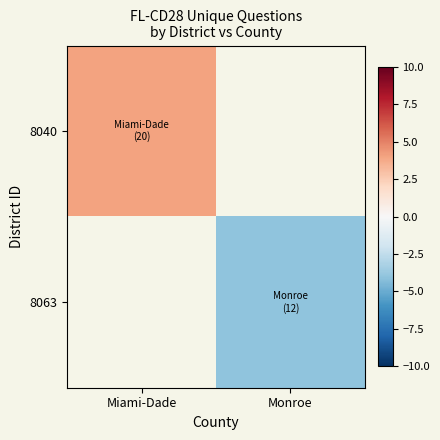

At Monroe, list the series in order from largest to smallest.

8040, 8063